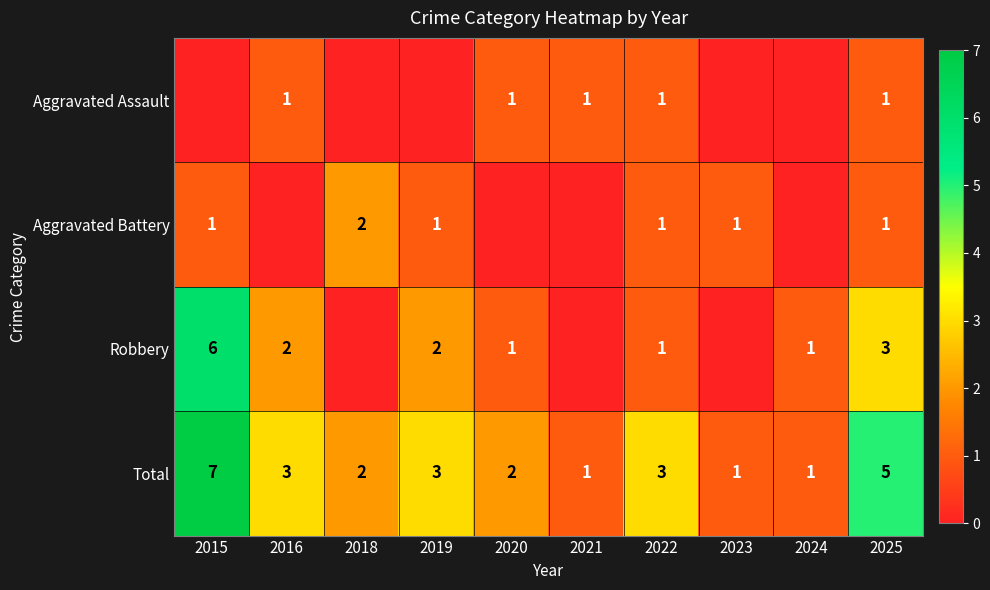

The Total series shows 1 at 2024. True or false?

True